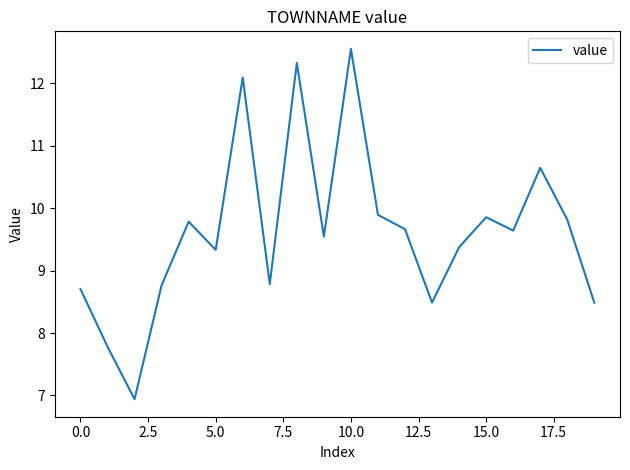

What is the minimum value shown in the chart?

6.9